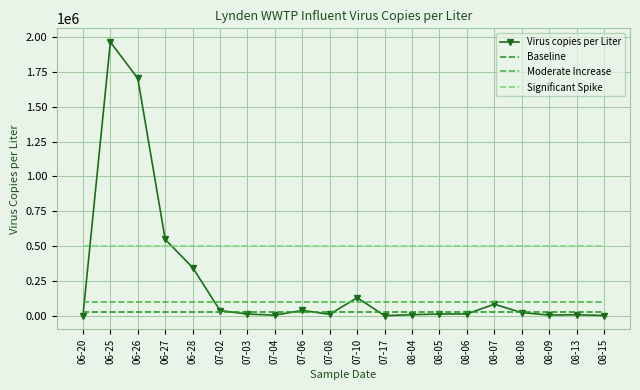

What is the approximate value of Virus copies per Liter at 06-28?

345693.2